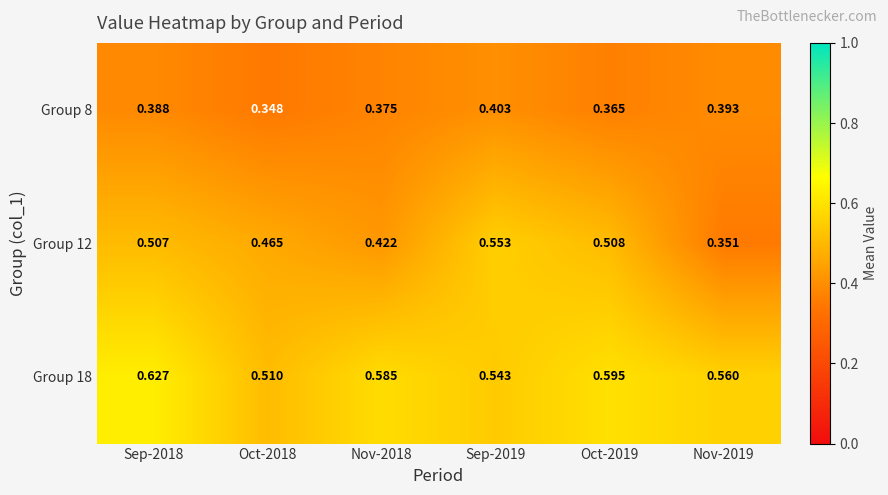

At how many categories does at least one series exceed 0?

6